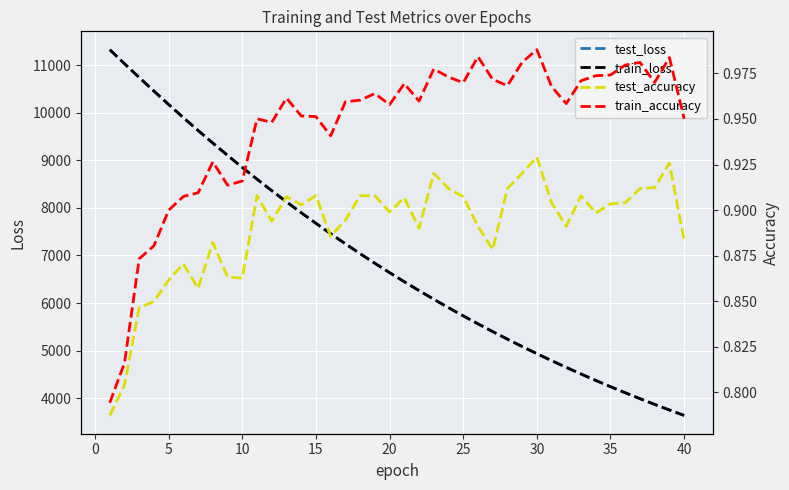

What is the minimum value for train_loss?

3638.4